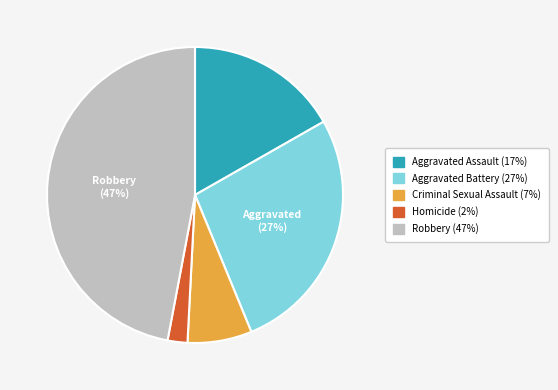

To the nearest percent, what is the difference between the largest and smallest slice percentages?

45%